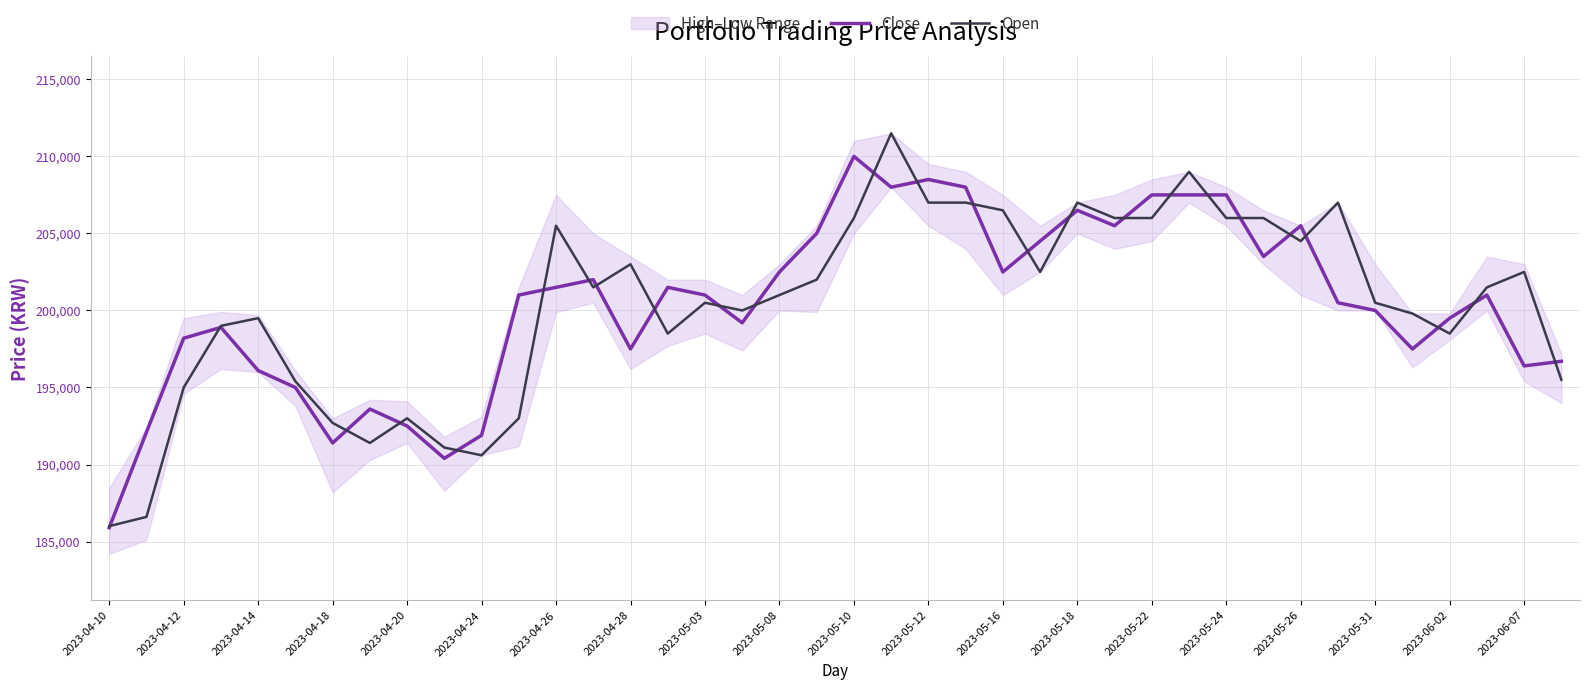

Is the value of Close at 2023-05-18 greater than the value of Open at 2023-04-24?

Yes